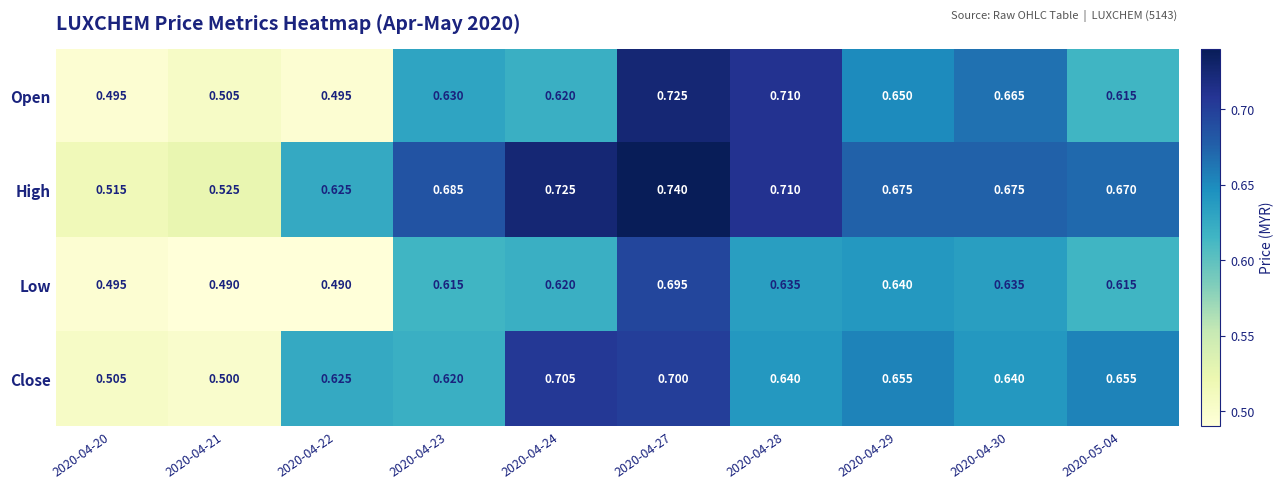

List the series in order of their overall mean, lowest first.

Low, Open, Close, High